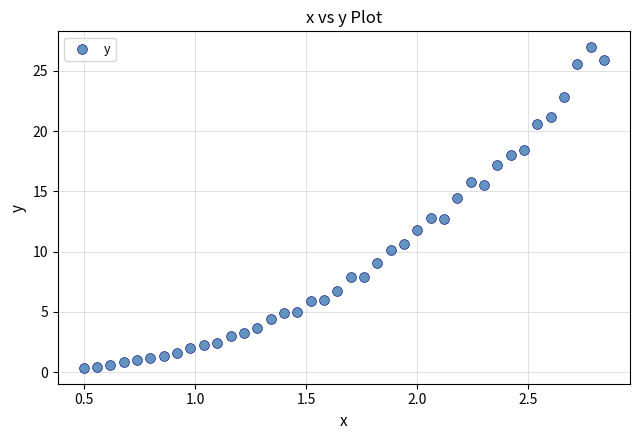

What is the range of X values (max minus min)?

2.3